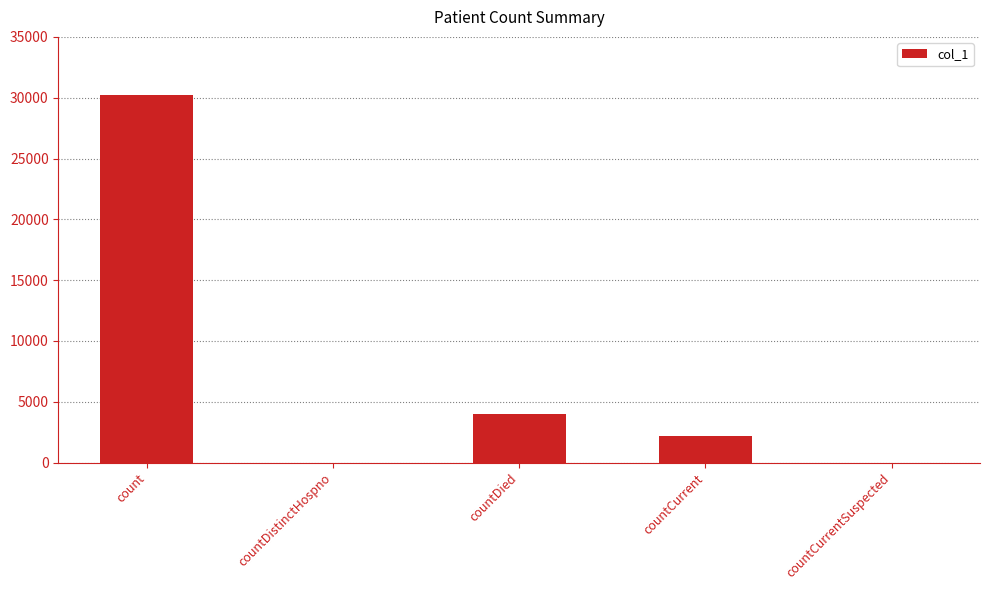

What is the sum of all values?

36388